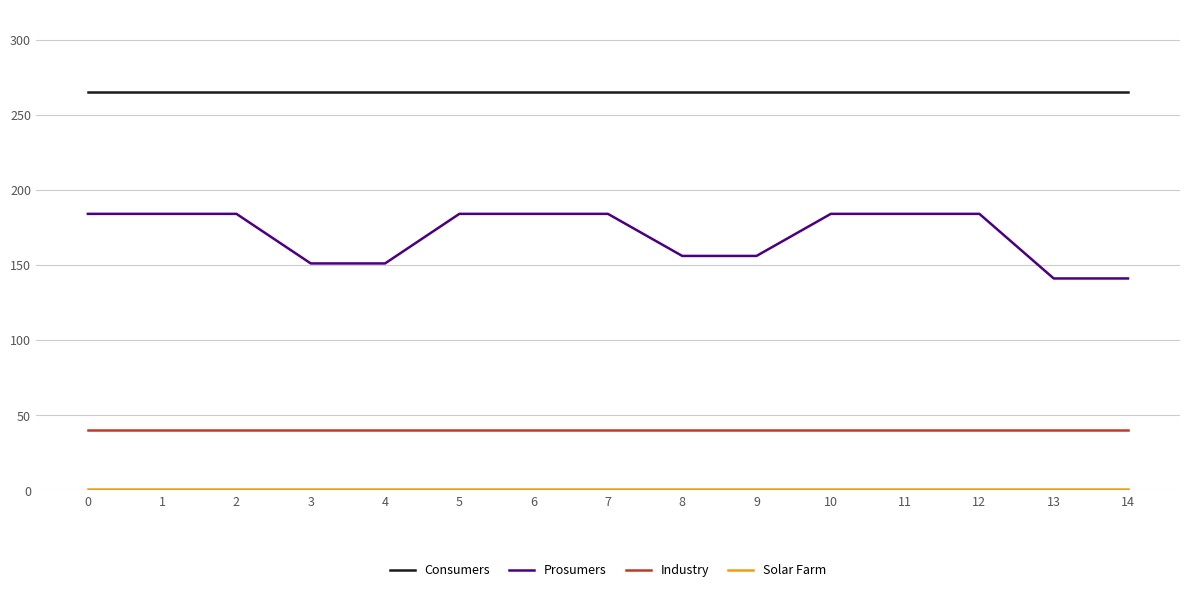

True or false: Prosumers has a value of 232 at 9.

False